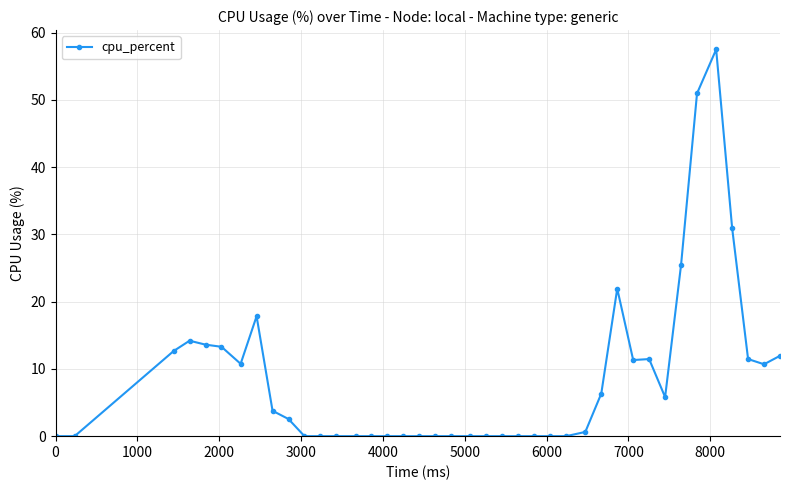

How many lines are shown in the chart?

1